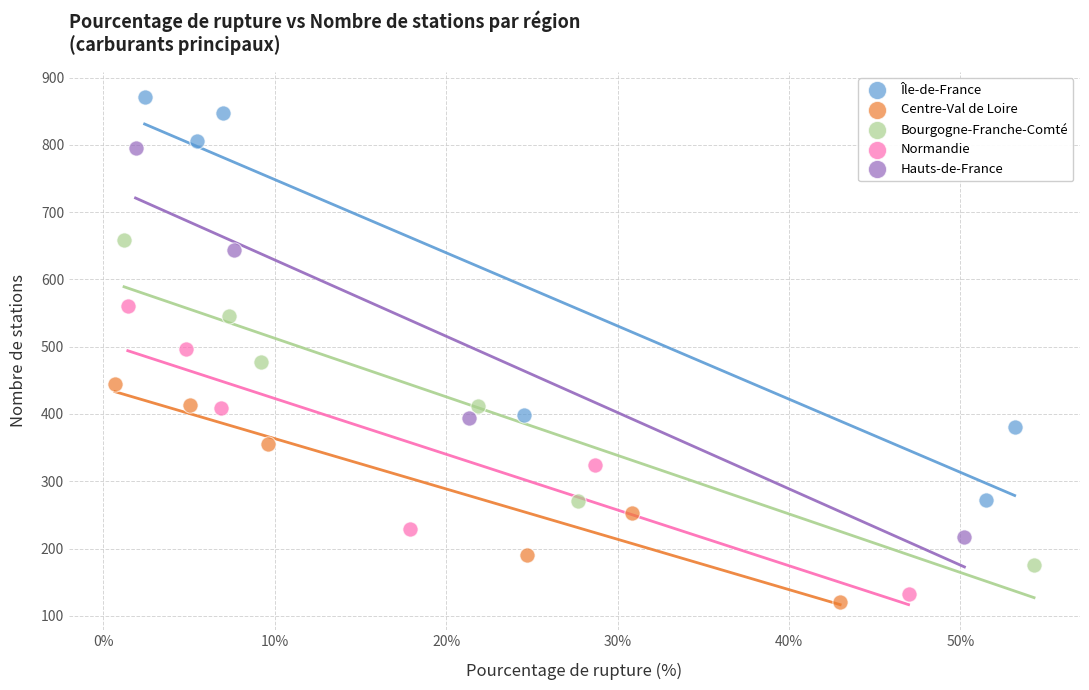

Which series has the largest Y range (max minus min)?

Île-de-France